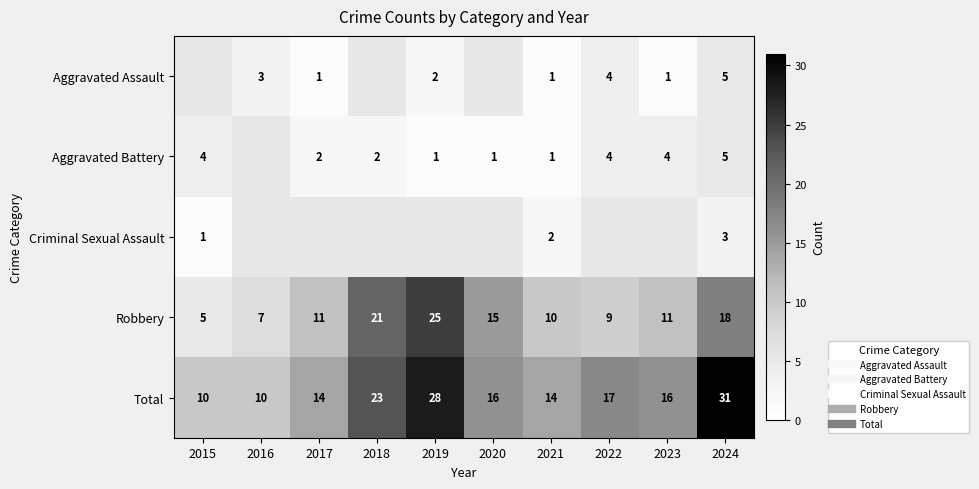

Count the number of data series in this chart.

5